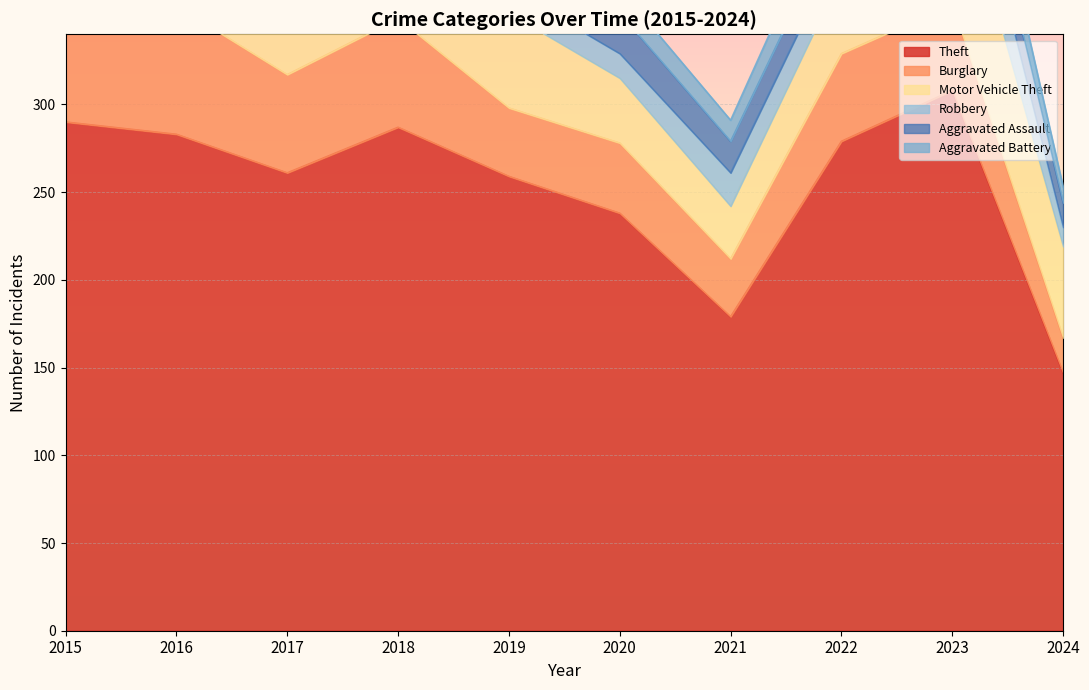

Reading right to left, what are all the values shown in this chart?

Theft: 2024=147	2023=308	2022=279	2021=179	2020=238	2019=259	2018=287	2017=261	2016=283	2015=290
Burglary: 2024=20	2023=49	2022=50	2021=33	2020=40	2019=39	2018=62	2017=56	2016=73	2015=80
Motor Vehicle Theft: 2024=52	2023=86	2022=45	2021=30	2020=37	2019=54	2018=50	2017=47	2016=45	2015=40
Robbery: 2024=11	2023=39	2022=18	2021=19	2020=14	2019=14	2018=17	2017=18	2016=24	2015=24
Aggravated Assault: 2024=14	2023=26	2022=19	2021=18	2020=23	2019=12	2018=20	2017=14	2016=12	2015=11
Aggravated Battery: 2024=9	2023=23	2022=20	2021=12	2020=14	2019=12	2018=11	2017=13	2016=6	2015=8